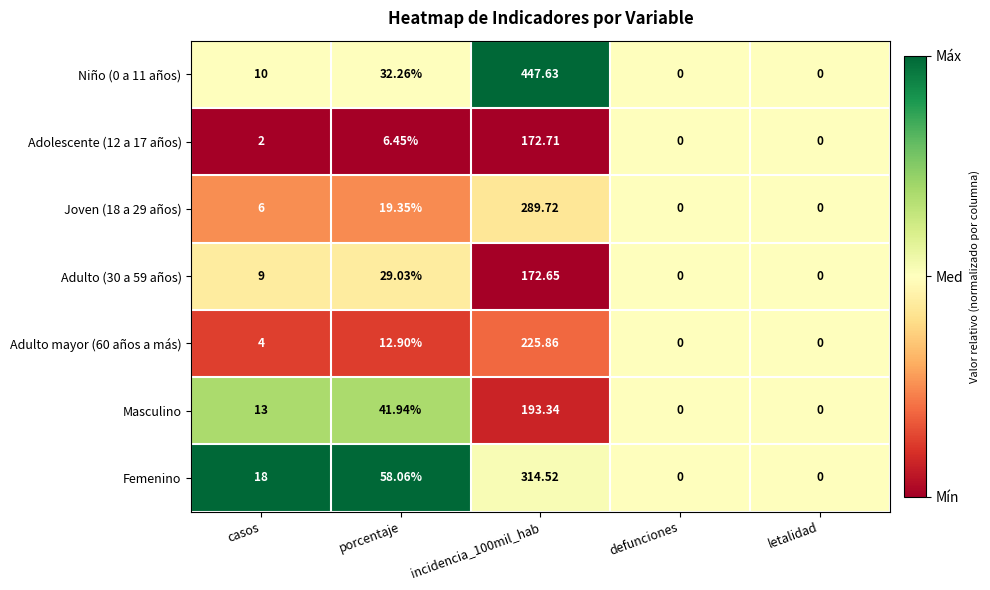

At which label is Joven (18 a 29 años) closest to 144?

porcentaje